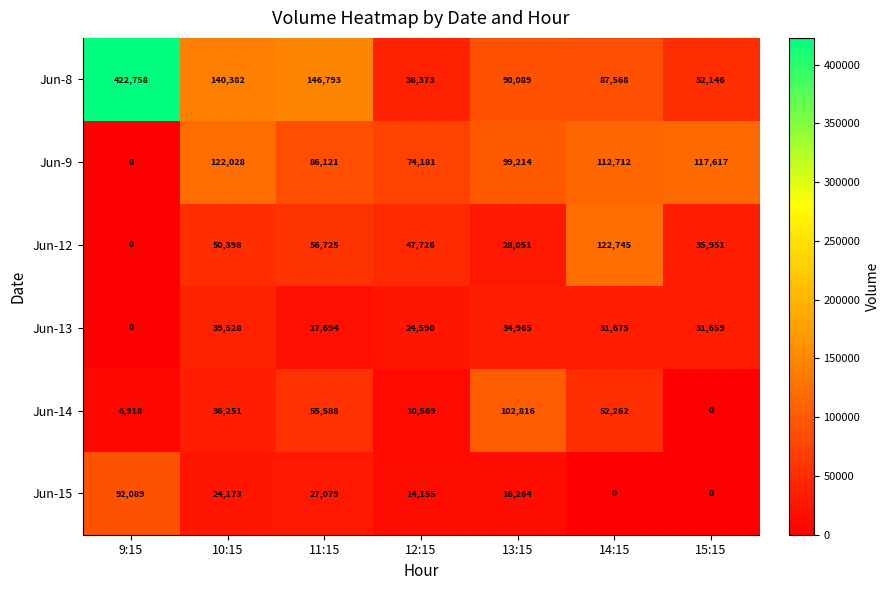

Between 10:15 and 11:15, which series saw the biggest shift?

Jun-9